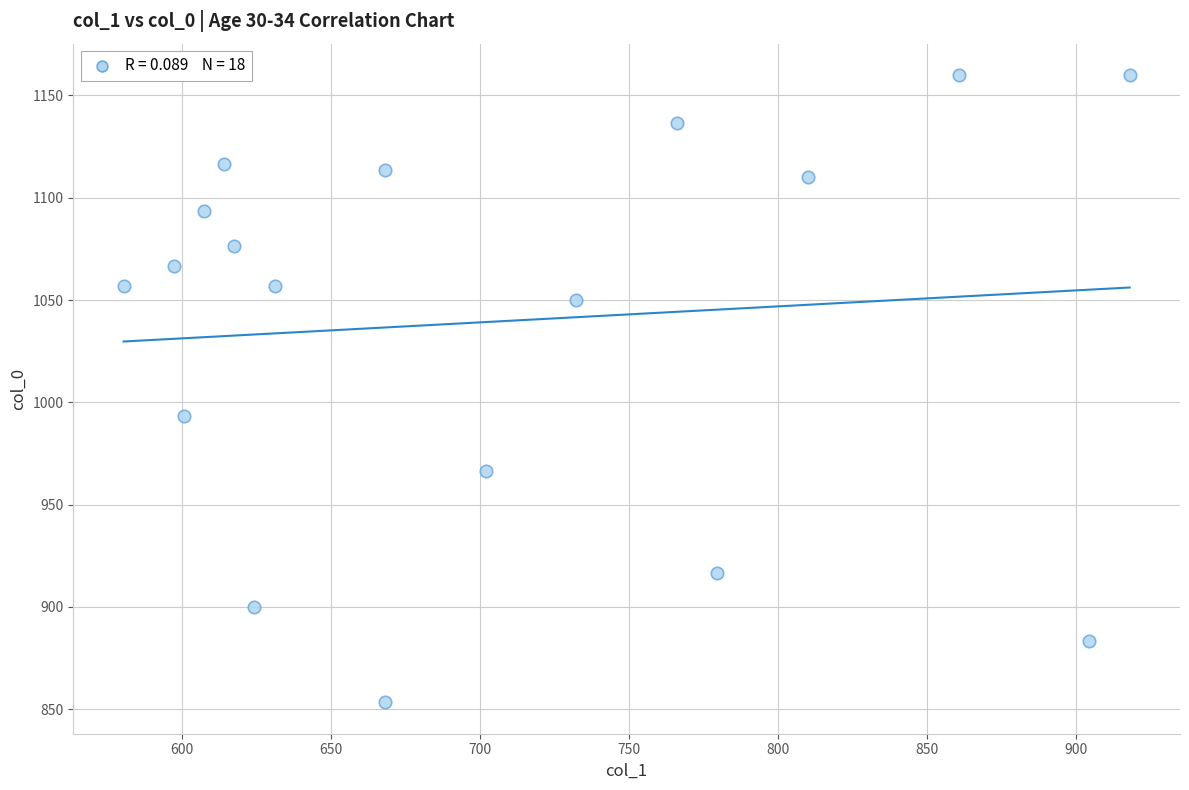

What Y value in the scatter plot is closest to 1006?

993.3